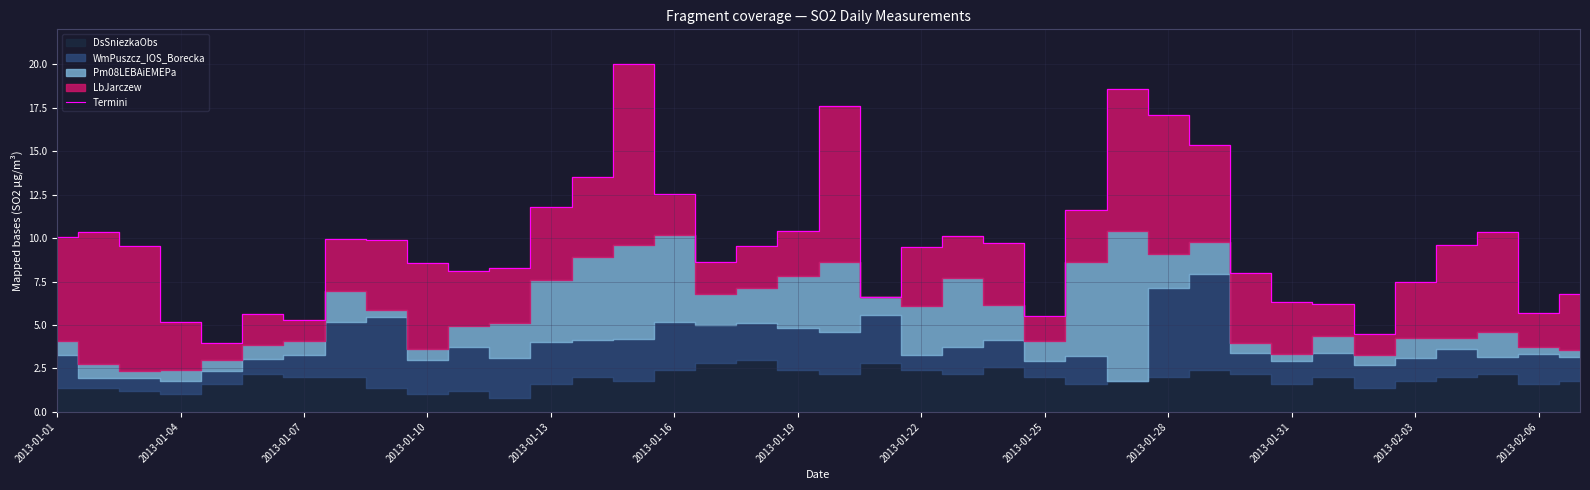

How many interior local peaks (higher than both neighbors) does the data have?

8